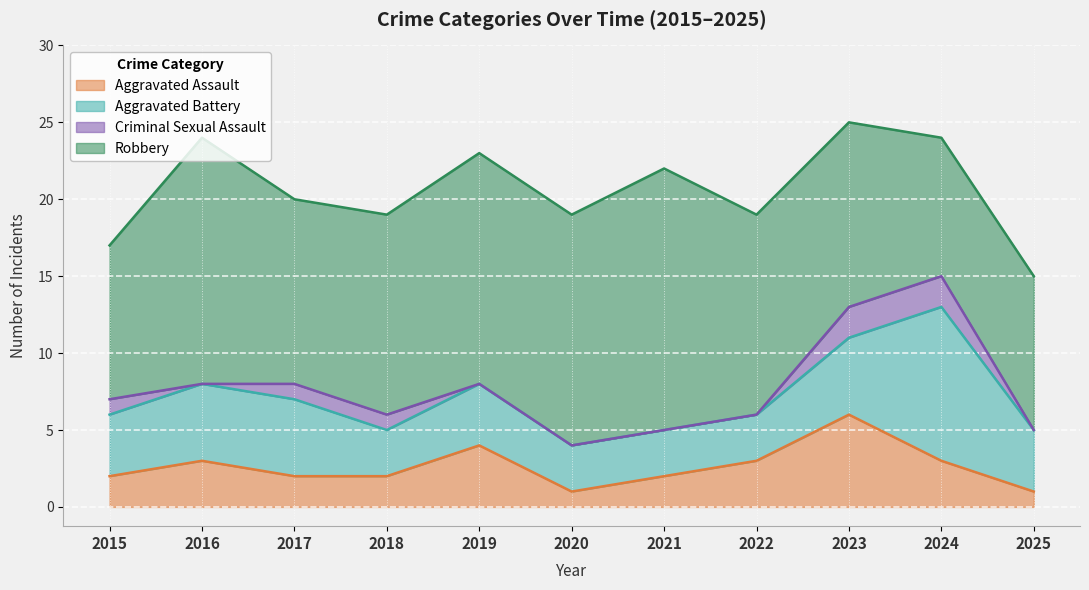

The value of Aggravated Battery at 2015 is 1. True or false?

False